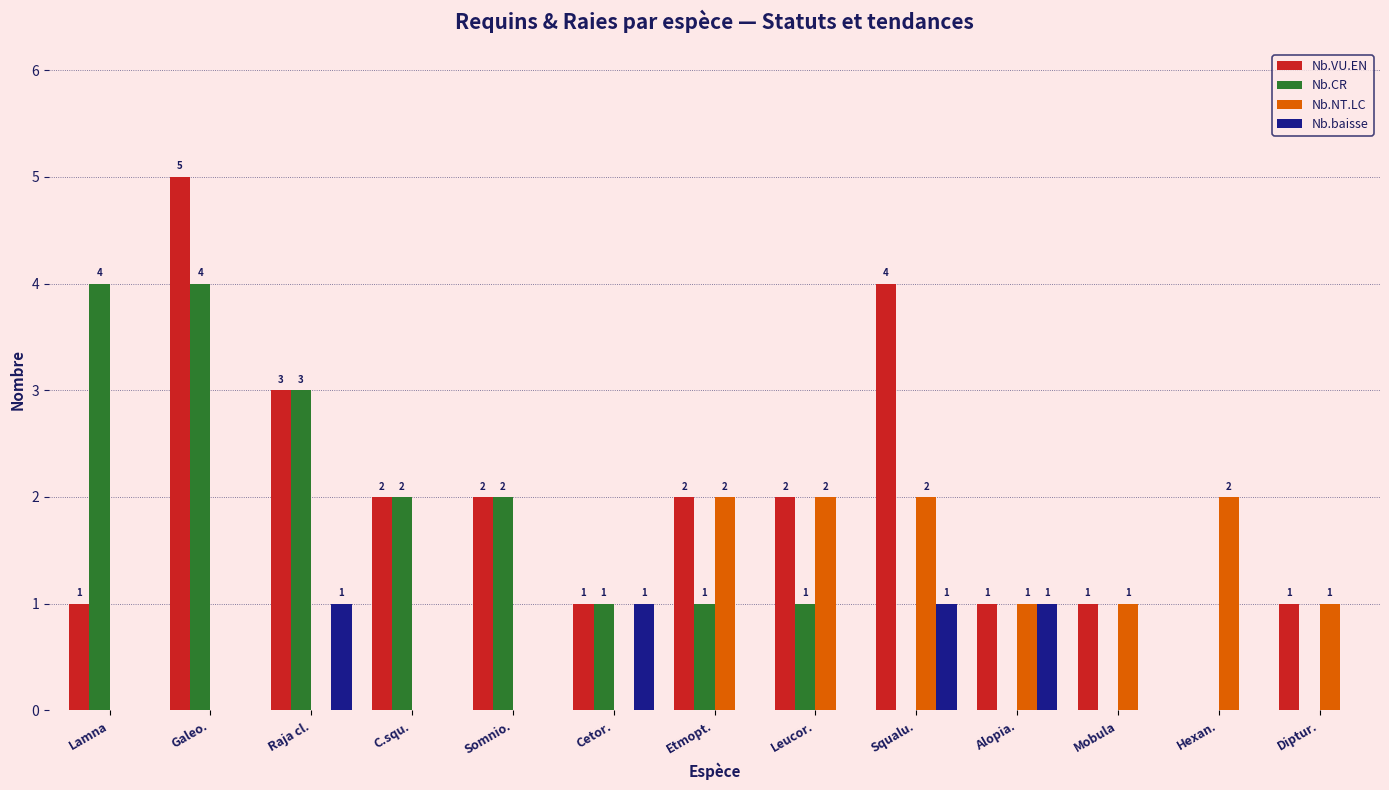

Reading right to left, what are all the values shown in this chart?

Nb.VU.EN: 1	0	1	1	4	2	2	1	2	2	3	5	1
Nb.CR: 0	0	0	0	0	1	1	1	2	2	3	4	4
Nb.NT.LC: 1	2	1	1	2	2	2	0	0	0	0	0	0
Nb.baisse: 0	0	0	1	1	0	0	1	0	0	1	0	0